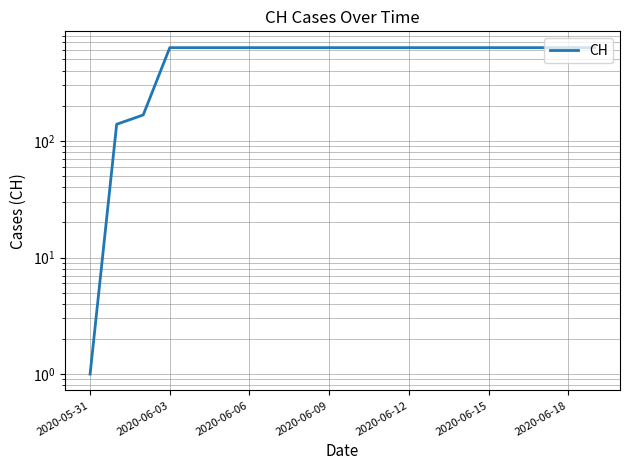

What is the label of the 5th point from the right?

2020-06-15